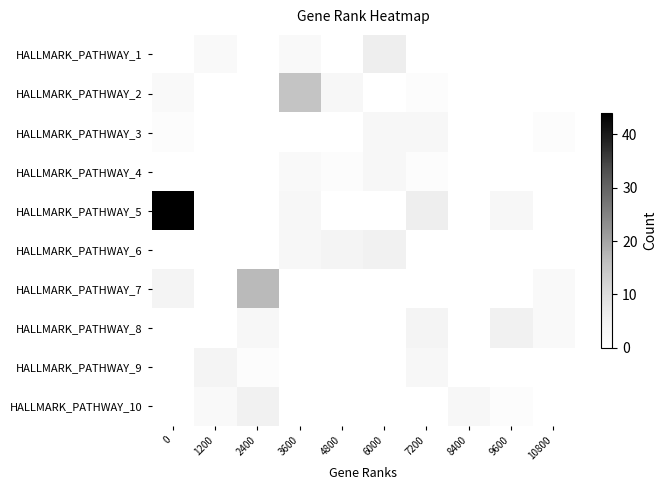

Which has a higher value, 6000 or 9600?

6000